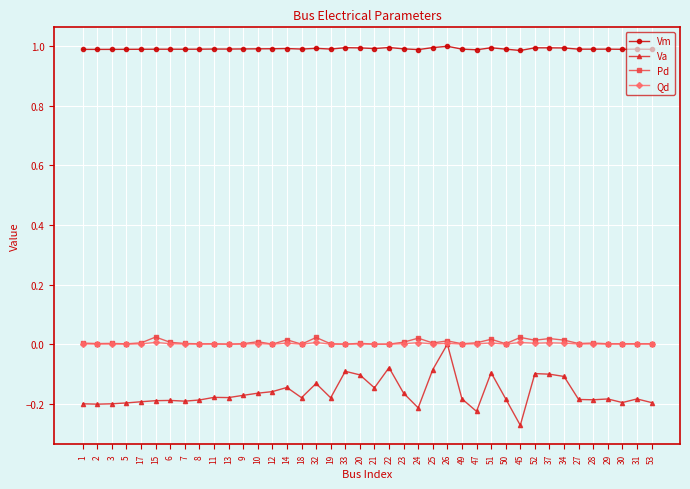

Which series has the largest total across all categories?

Vm